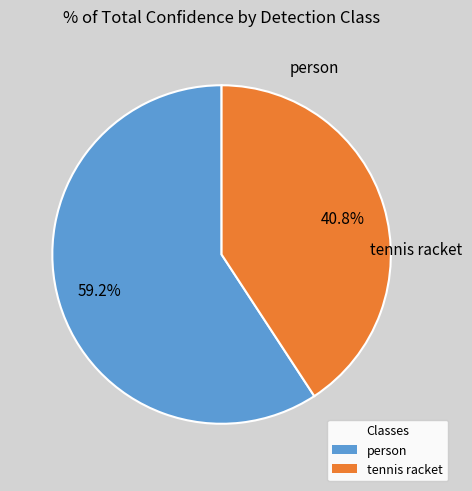

Rank the categories by value from lowest to highest.

tennis racket, person